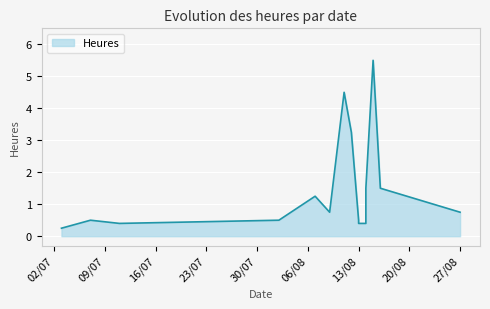

What is the average value?

1.5